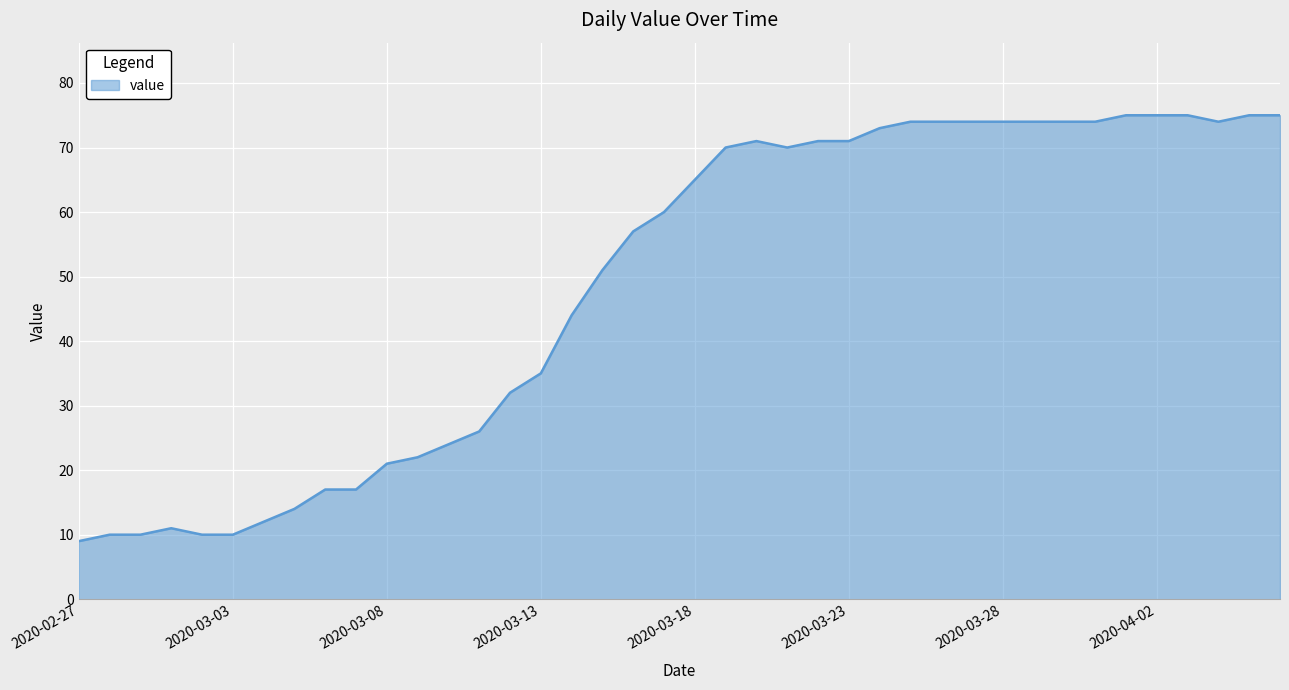

What is the average value?

49